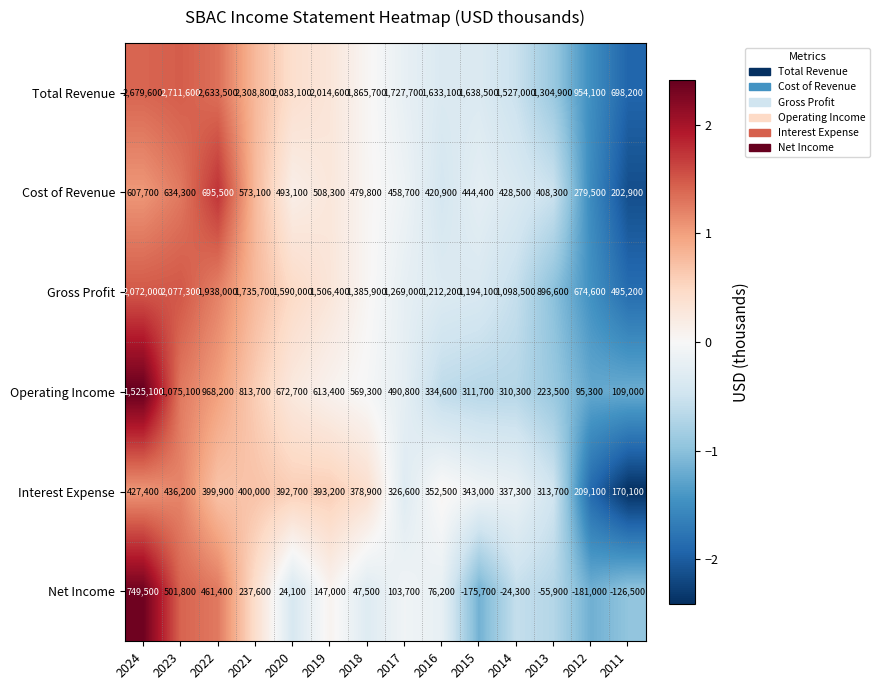

Which series has the largest range (max minus min)?

Total Revenue